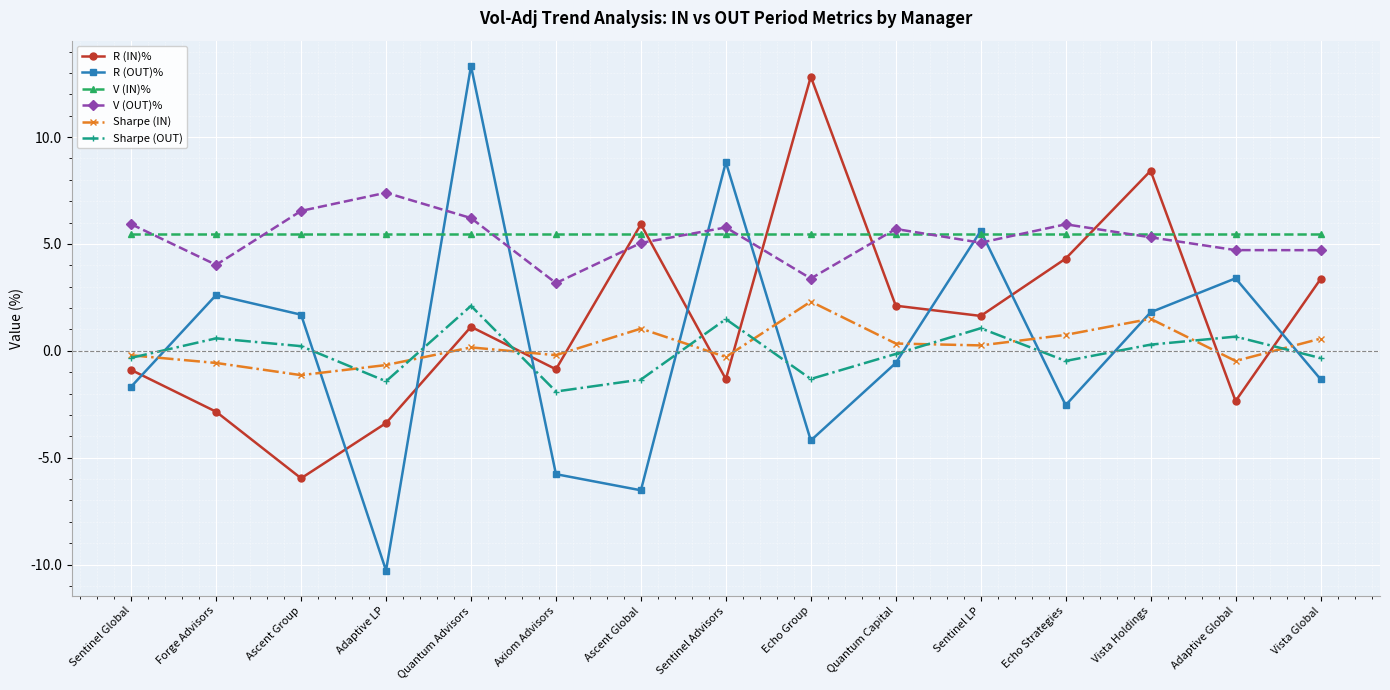

The V (OUT)% series shows 4.7 at Adaptive Global. True or false?

True